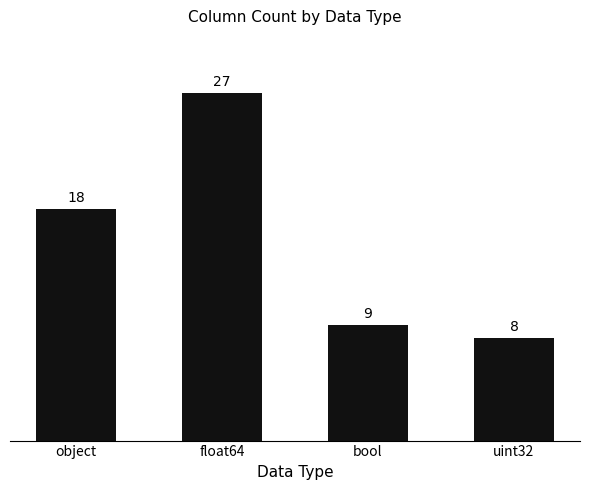

Reading left to right, extract all data points from this chart.

object=18	float64=27	bool=9	uint32=8